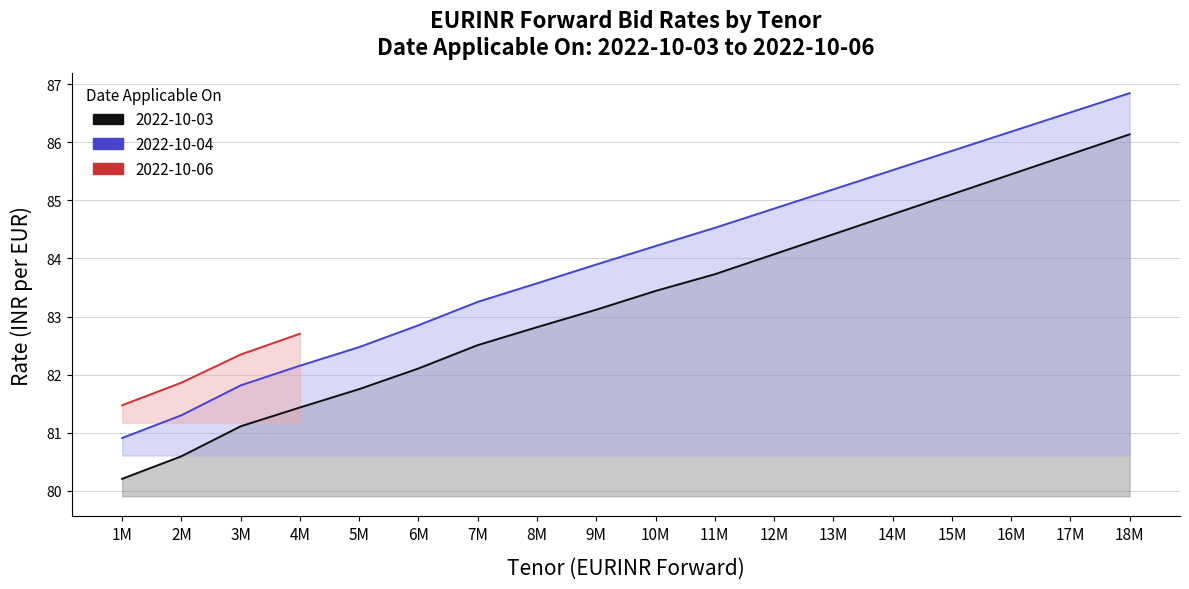

What is the greatest value displayed?

86.8